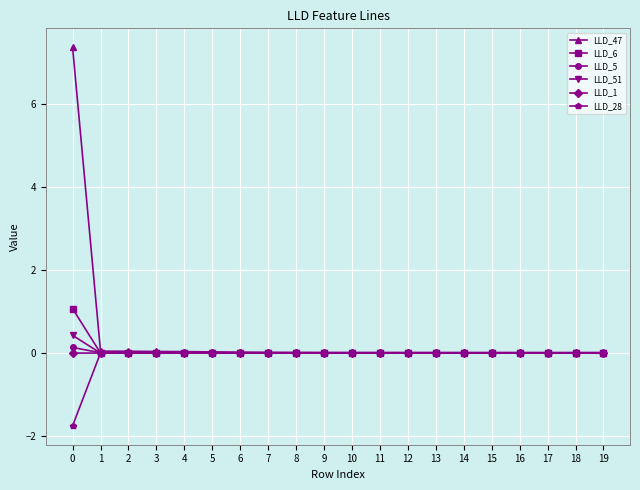

After their last crossing, which series has the higher values: LLD_28 or LLD_5?

LLD_28